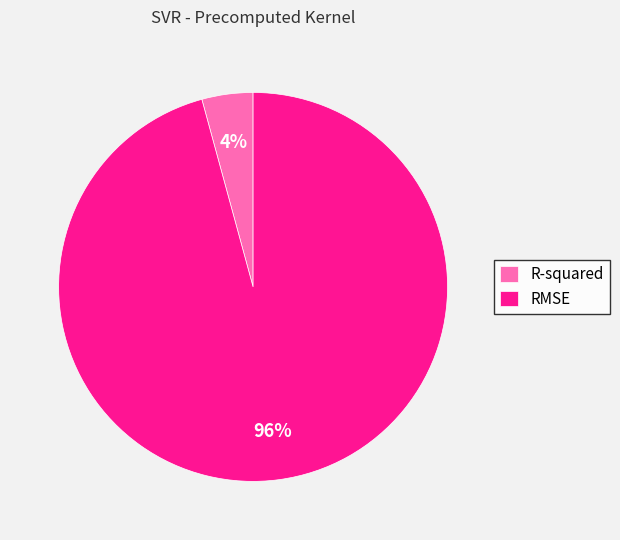

What percentage is the R-squared slice, to the nearest percent?

4%